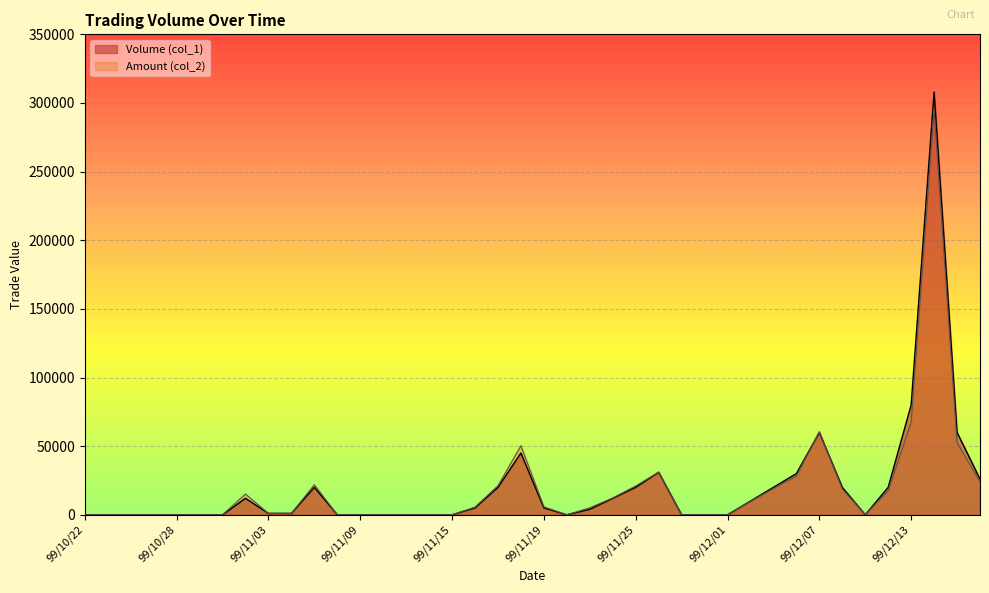

Count the number of data series in this chart.

2